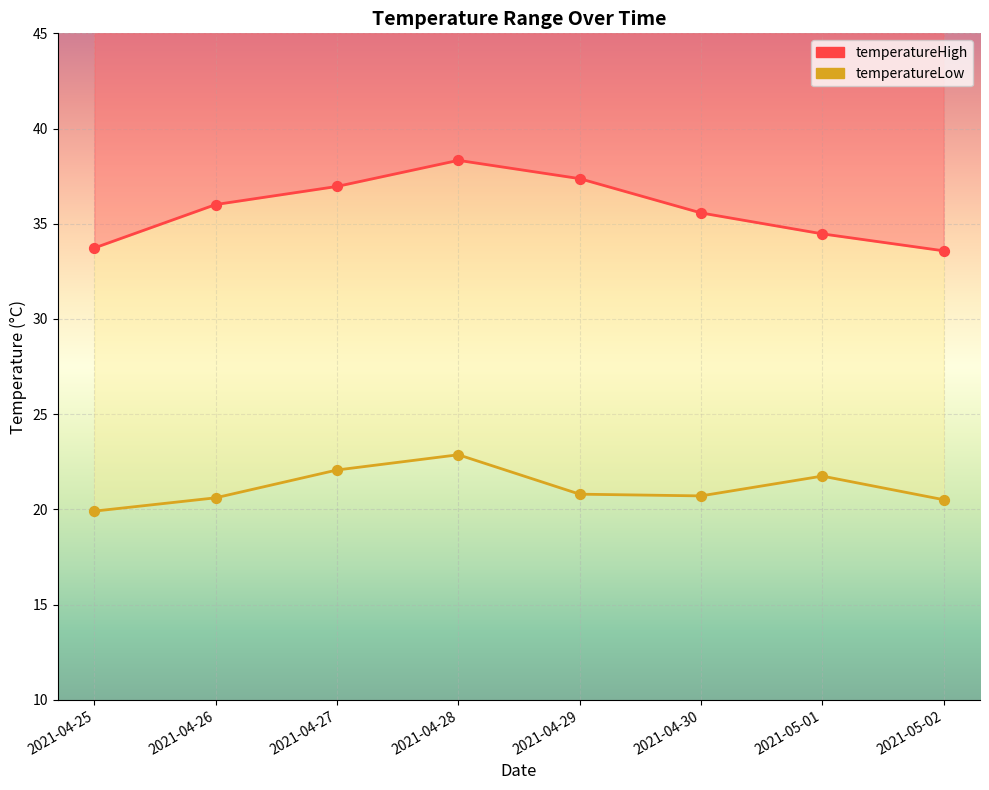

Which series reaches the maximum Y coordinate?

temperatureHigh